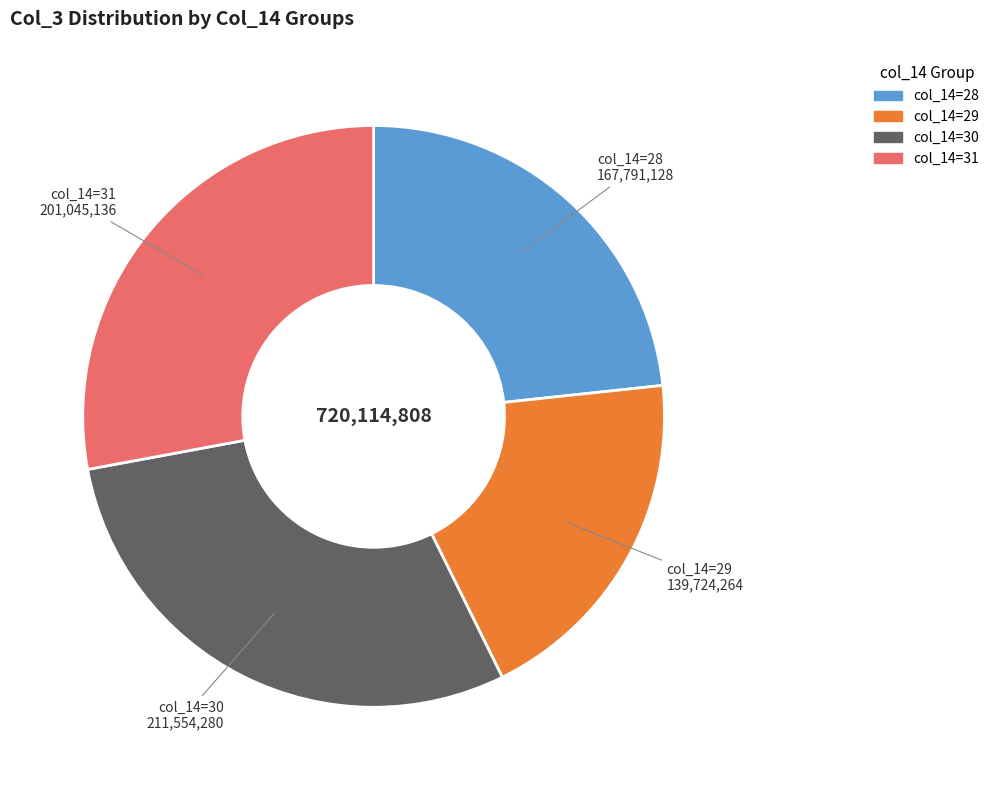

Is there a majority slice in this chart?

No